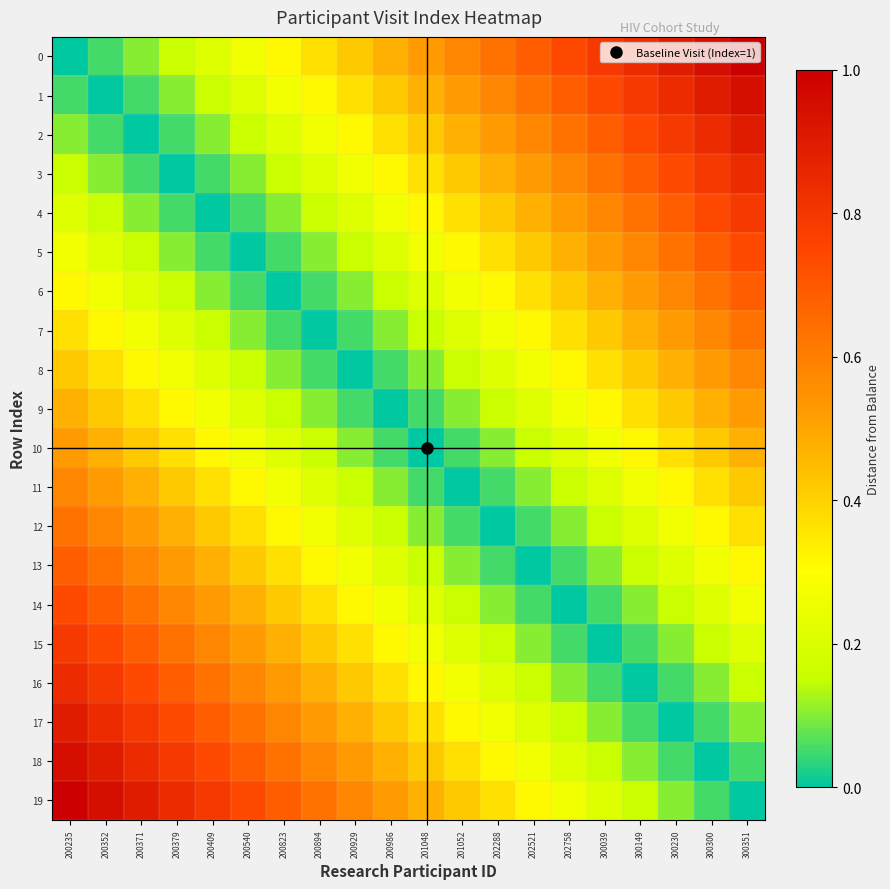

Reading left to right, extract all data points from this chart.

0: 200235=0.0	200352=0.1	200371=0.1	200379=0.2	200409=0.2	200540=0.3	200823=0.3	200894=0.4	200929=0.4	200986=0.5	201048=0.5	201052=0.6	202288=0.6	202521=0.7	202758=0.7	300039=0.8	300149=0.8	300230=0.9	300300=0.9	300351=1.0
1: 200235=0.1	200352=0.0	200371=0.1	200379=0.1	200409=0.2	200540=0.2	200823=0.3	200894=0.3	200929=0.4	200986=0.4	201048=0.5	201052=0.5	202288=0.6	202521=0.6	202758=0.7	300039=0.7	300149=0.8	300230=0.8	300300=0.9	300351=0.9
2: 200235=0.1	200352=0.1	200371=0.0	200379=0.1	200409=0.1	200540=0.2	200823=0.2	200894=0.3	200929=0.3	200986=0.4	201048=0.4	201052=0.5	202288=0.5	202521=0.6	202758=0.6	300039=0.7	300149=0.7	300230=0.8	300300=0.8	300351=0.9
3: 200235=0.2	200352=0.1	200371=0.1	200379=0.0	200409=0.1	200540=0.1	200823=0.2	200894=0.2	200929=0.3	200986=0.3	201048=0.4	201052=0.4	202288=0.5	202521=0.5	202758=0.6	300039=0.6	300149=0.7	300230=0.7	300300=0.8	300351=0.8
4: 200235=0.2	200352=0.2	200371=0.1	200379=0.1	200409=0.0	200540=0.1	200823=0.1	200894=0.2	200929=0.2	200986=0.3	201048=0.3	201052=0.4	202288=0.4	202521=0.5	202758=0.5	300039=0.6	300149=0.6	300230=0.7	300300=0.7	300351=0.8
5: 200235=0.3	200352=0.2	200371=0.2	200379=0.1	200409=0.1	200540=0.0	200823=0.1	200894=0.1	200929=0.2	200986=0.2	201048=0.3	201052=0.3	202288=0.4	202521=0.4	202758=0.5	300039=0.5	300149=0.6	300230=0.6	300300=0.7	300351=0.7
6: 200235=0.3	200352=0.3	200371=0.2	200379=0.2	200409=0.1	200540=0.1	200823=0.0	200894=0.1	200929=0.1	200986=0.2	201048=0.2	201052=0.3	202288=0.3	202521=0.4	202758=0.4	300039=0.5	300149=0.5	300230=0.6	300300=0.6	300351=0.7
7: 200235=0.4	200352=0.3	200371=0.3	200379=0.2	200409=0.2	200540=0.1	200823=0.1	200894=0.0	200929=0.1	200986=0.1	201048=0.2	201052=0.2	202288=0.3	202521=0.3	202758=0.4	300039=0.4	300149=0.5	300230=0.5	300300=0.6	300351=0.6
8: 200235=0.4	200352=0.4	200371=0.3	200379=0.3	200409=0.2	200540=0.2	200823=0.1	200894=0.1	200929=0.0	200986=0.1	201048=0.1	201052=0.2	202288=0.2	202521=0.3	202758=0.3	300039=0.4	300149=0.4	300230=0.5	300300=0.5	300351=0.6
9: 200235=0.5	200352=0.4	200371=0.4	200379=0.3	200409=0.3	200540=0.2	200823=0.2	200894=0.1	200929=0.1	200986=0.0	201048=0.1	201052=0.1	202288=0.2	202521=0.2	202758=0.3	300039=0.3	300149=0.4	300230=0.4	300300=0.5	300351=0.5
10: 200235=0.5	200352=0.5	200371=0.4	200379=0.4	200409=0.3	200540=0.3	200823=0.2	200894=0.2	200929=0.1	200986=0.1	201048=0.0	201052=0.1	202288=0.1	202521=0.2	202758=0.2	300039=0.3	300149=0.3	300230=0.4	300300=0.4	300351=0.5
11: 200235=0.6	200352=0.5	200371=0.5	200379=0.4	200409=0.4	200540=0.3	200823=0.3	200894=0.2	200929=0.2	200986=0.1	201048=0.1	201052=0.0	202288=0.1	202521=0.1	202758=0.2	300039=0.2	300149=0.3	300230=0.3	300300=0.4	300351=0.4
12: 200235=0.6	200352=0.6	200371=0.5	200379=0.5	200409=0.4	200540=0.4	200823=0.3	200894=0.3	200929=0.2	200986=0.2	201048=0.1	201052=0.1	202288=0.0	202521=0.1	202758=0.1	300039=0.2	300149=0.2	300230=0.3	300300=0.3	300351=0.4
13: 200235=0.7	200352=0.6	200371=0.6	200379=0.5	200409=0.5	200540=0.4	200823=0.4	200894=0.3	200929=0.3	200986=0.2	201048=0.2	201052=0.1	202288=0.1	202521=0.0	202758=0.1	300039=0.1	300149=0.2	300230=0.2	300300=0.3	300351=0.3
14: 200235=0.7	200352=0.7	200371=0.6	200379=0.6	200409=0.5	200540=0.5	200823=0.4	200894=0.4	200929=0.3	200986=0.3	201048=0.2	201052=0.2	202288=0.1	202521=0.1	202758=0.0	300039=0.1	300149=0.1	300230=0.2	300300=0.2	300351=0.3
15: 200235=0.8	200352=0.7	200371=0.7	200379=0.6	200409=0.6	200540=0.5	200823=0.5	200894=0.4	200929=0.4	200986=0.3	201048=0.3	201052=0.2	202288=0.2	202521=0.1	202758=0.1	300039=0.0	300149=0.1	300230=0.1	300300=0.2	300351=0.2
16: 200235=0.8	200352=0.8	200371=0.7	200379=0.7	200409=0.6	200540=0.6	200823=0.5	200894=0.5	200929=0.4	200986=0.4	201048=0.3	201052=0.3	202288=0.2	202521=0.2	202758=0.1	300039=0.1	300149=0.0	300230=0.1	300300=0.1	300351=0.2
17: 200235=0.9	200352=0.8	200371=0.8	200379=0.7	200409=0.7	200540=0.6	200823=0.6	200894=0.5	200929=0.5	200986=0.4	201048=0.4	201052=0.3	202288=0.3	202521=0.2	202758=0.2	300039=0.1	300149=0.1	300230=0.0	300300=0.1	300351=0.1
18: 200235=0.9	200352=0.9	200371=0.8	200379=0.8	200409=0.7	200540=0.7	200823=0.6	200894=0.6	200929=0.5	200986=0.5	201048=0.4	201052=0.4	202288=0.3	202521=0.3	202758=0.2	300039=0.2	300149=0.1	300230=0.1	300300=0.0	300351=0.1
19: 200235=1.0	200352=0.9	200371=0.9	200379=0.8	200409=0.8	200540=0.7	200823=0.7	200894=0.6	200929=0.6	200986=0.5	201048=0.5	201052=0.4	202288=0.4	202521=0.3	202758=0.3	300039=0.2	300149=0.2	300230=0.1	300300=0.1	300351=0.0